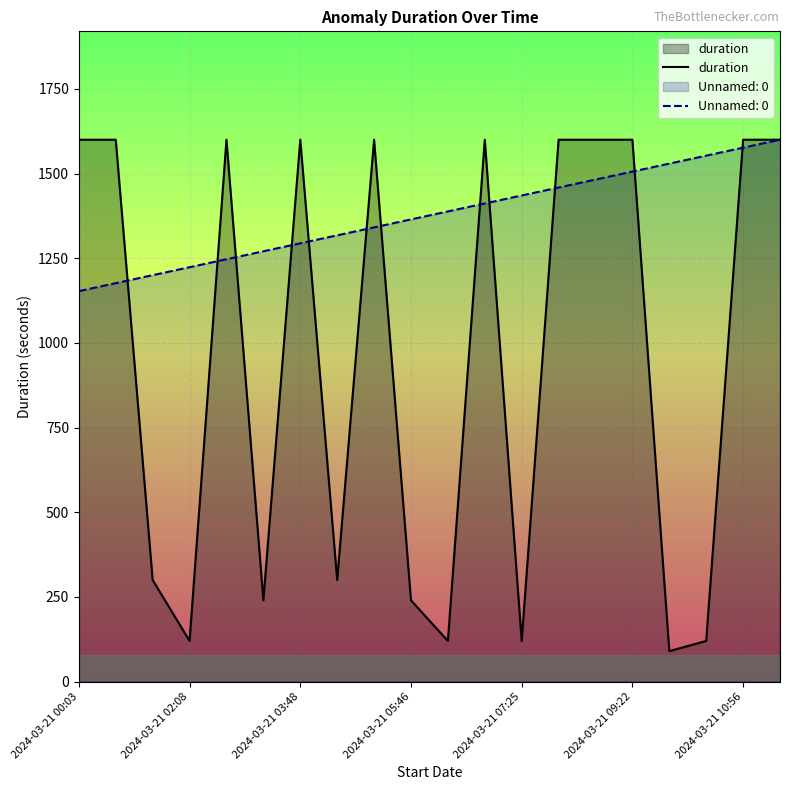

Which category has the lowest value across all series?

16